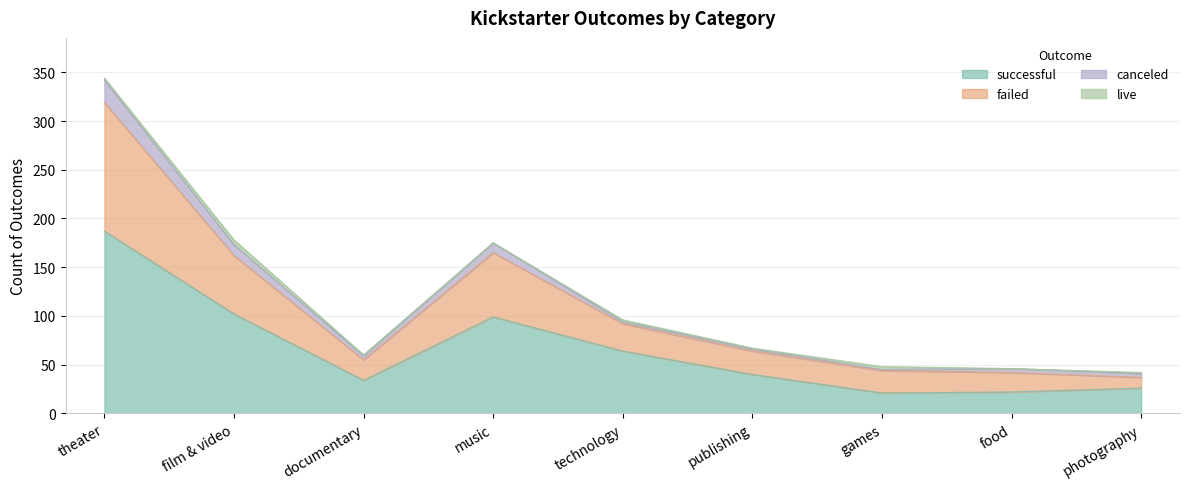

What position from the left is music?

4